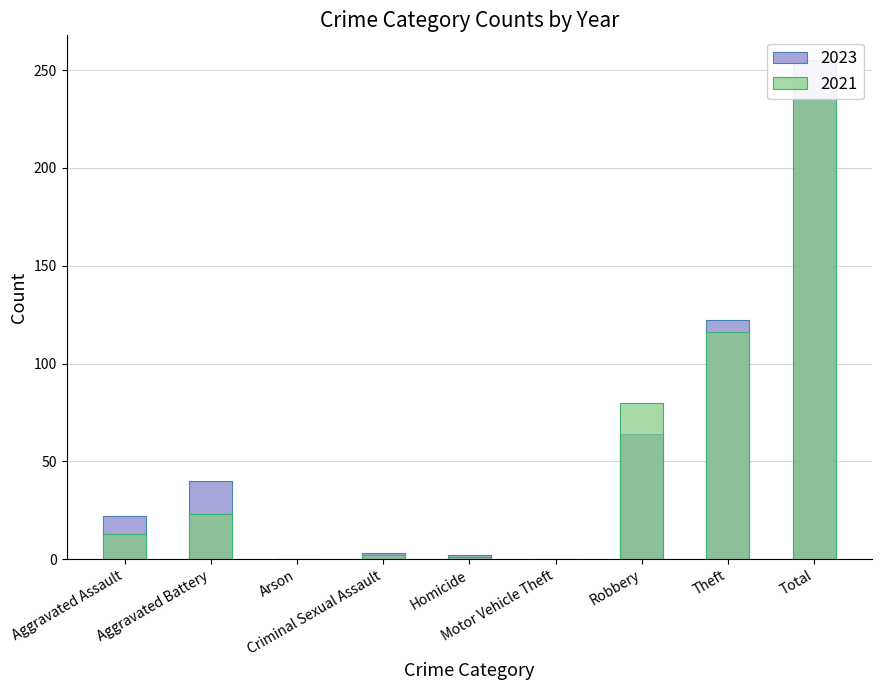

What are all the series names shown in the legend?

2023, 2021